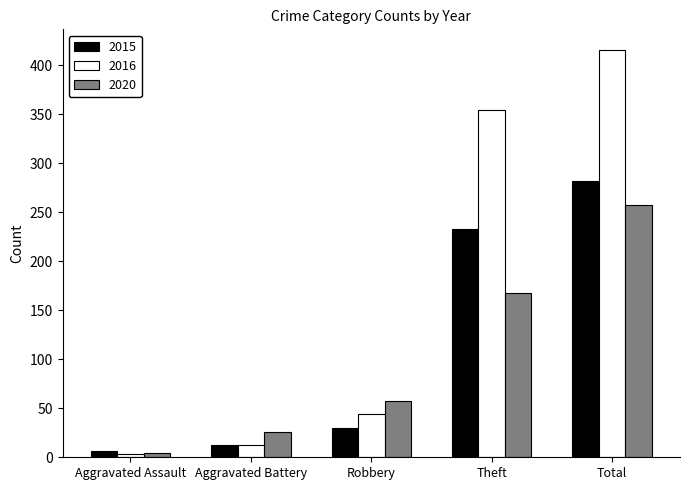

Reading left to right, extract all data points from this chart.

2015: 6	13	30	233	282
2016: 3	13	44	354	416
2020: 4	26	57	168	257